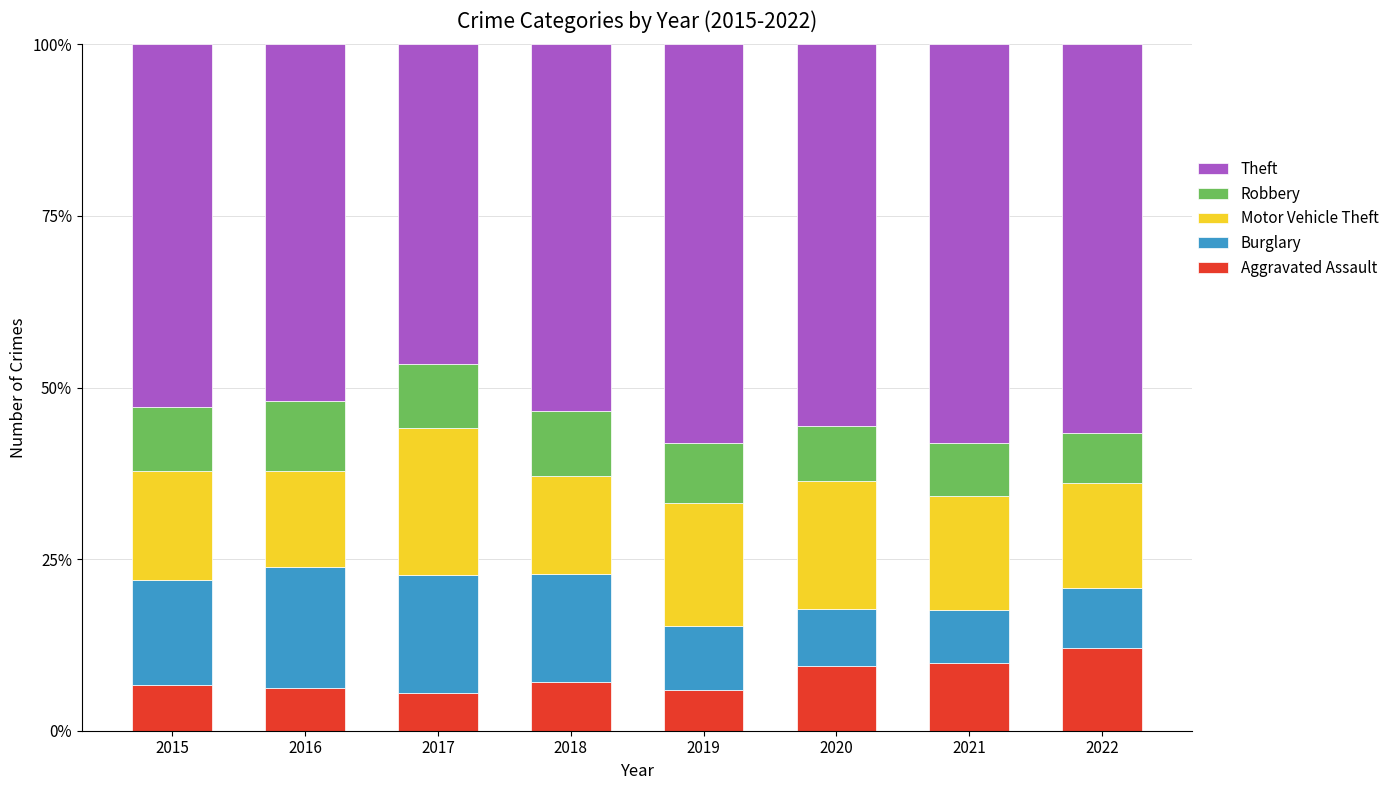

What is the average value of the Aggravated Assault series?

7.8